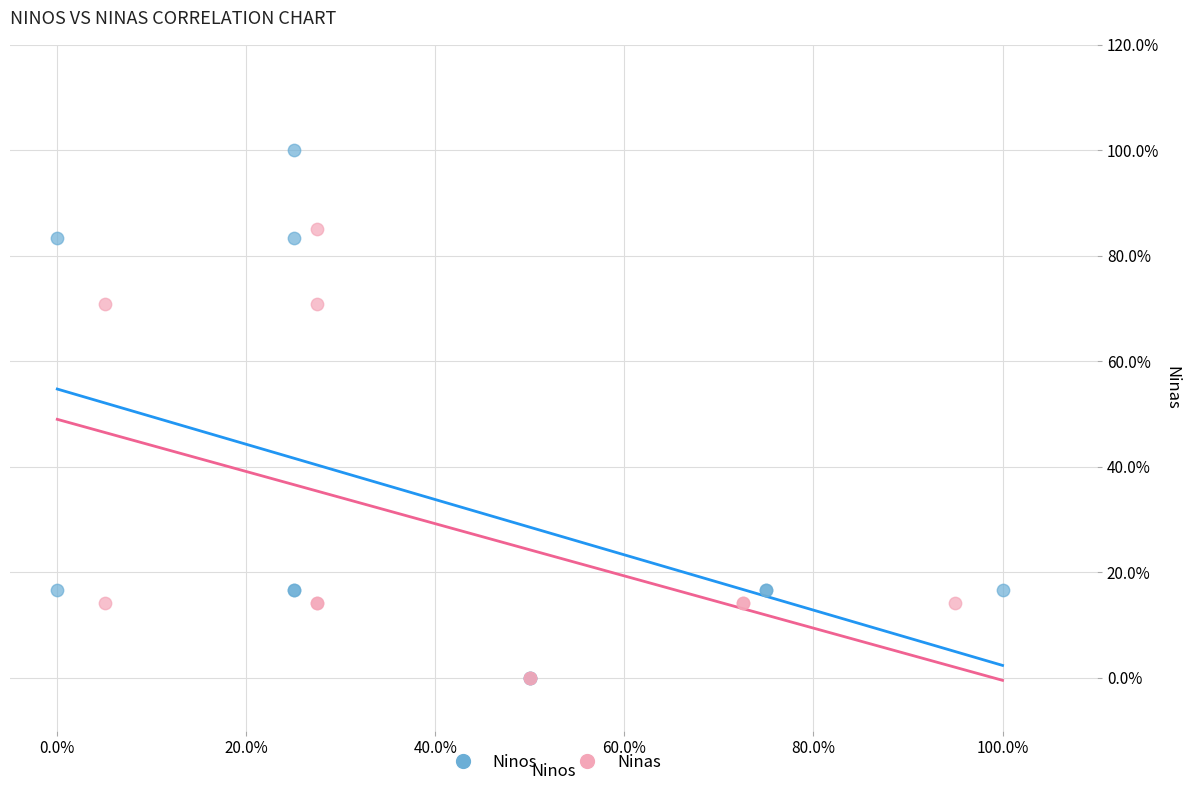

Which series reaches the maximum Y coordinate?

Ninos